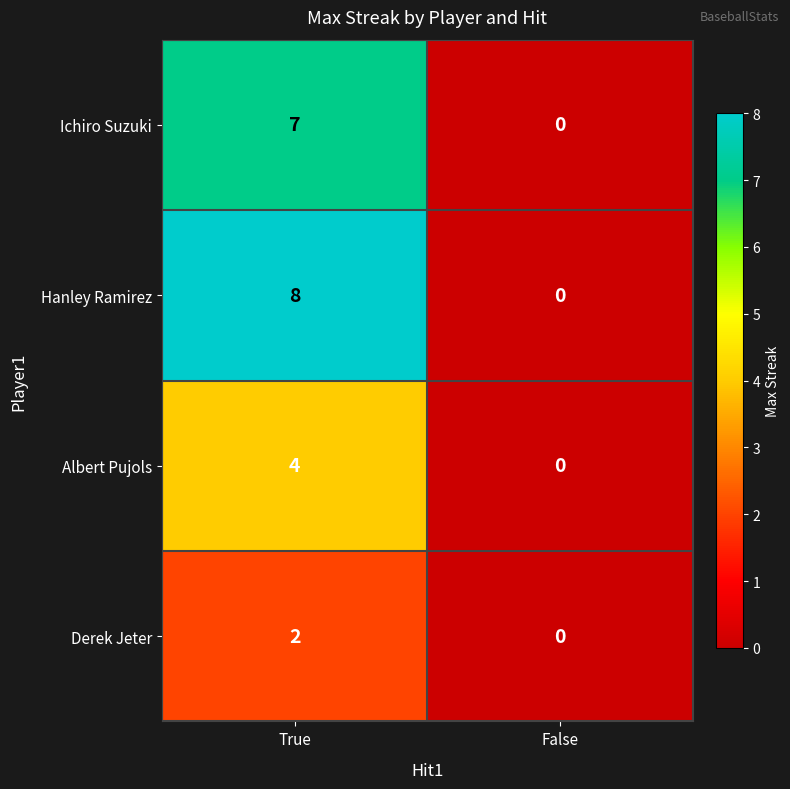

Which series changed the most between True and False?

Hanley Ramirez